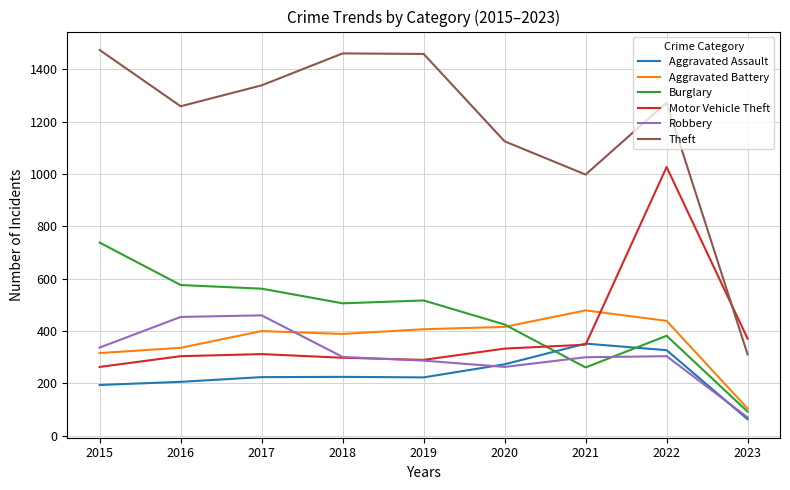

Where do Theft and Motor Vehicle Theft first cross each other?

2022 and 2023